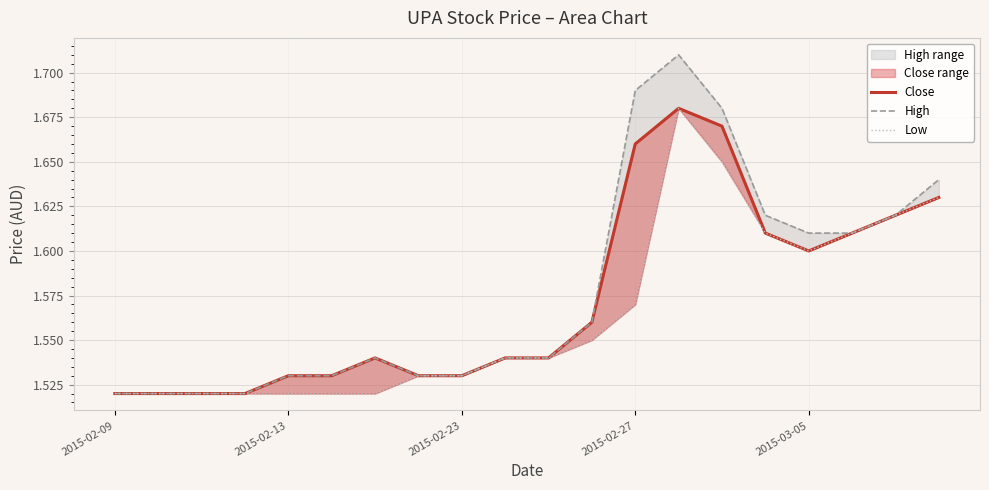

Which series has the largest total across all categories?

high_line